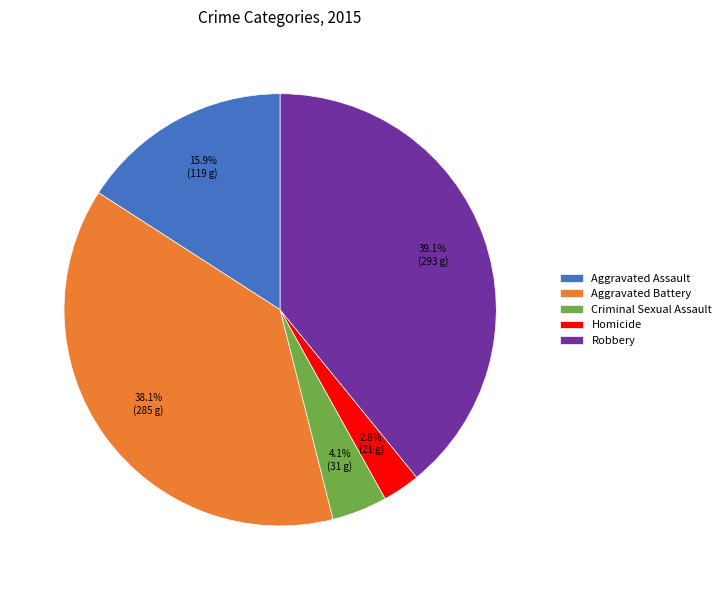

To the nearest percent, what is the combined percentage of Criminal Sexual Assault and Aggravated Assault?

20%